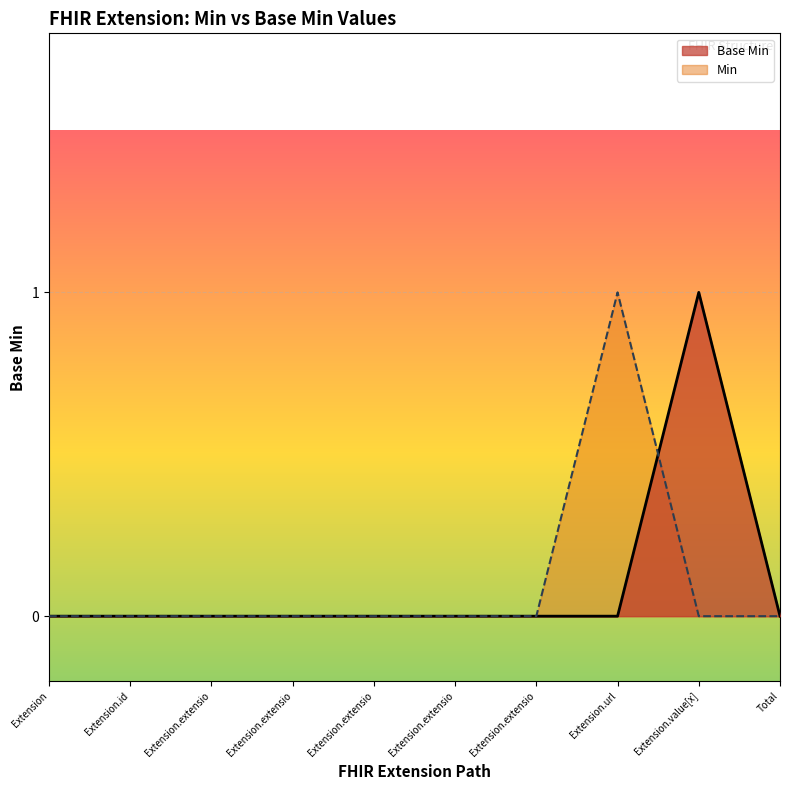

The value at Extension.extensio is 1. True or false?

False